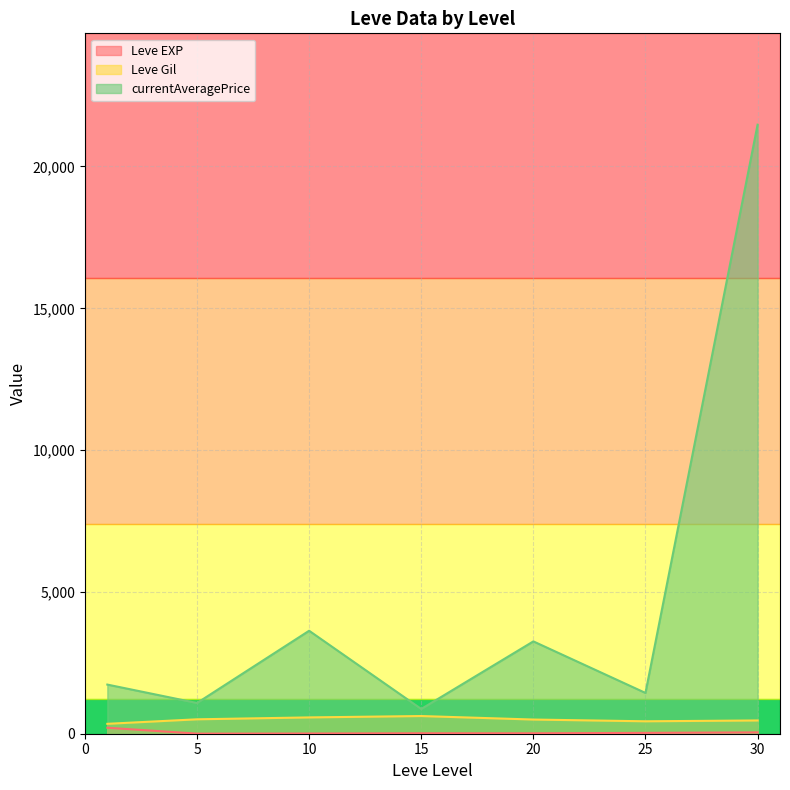

What is the greatest value displayed?

21474.0